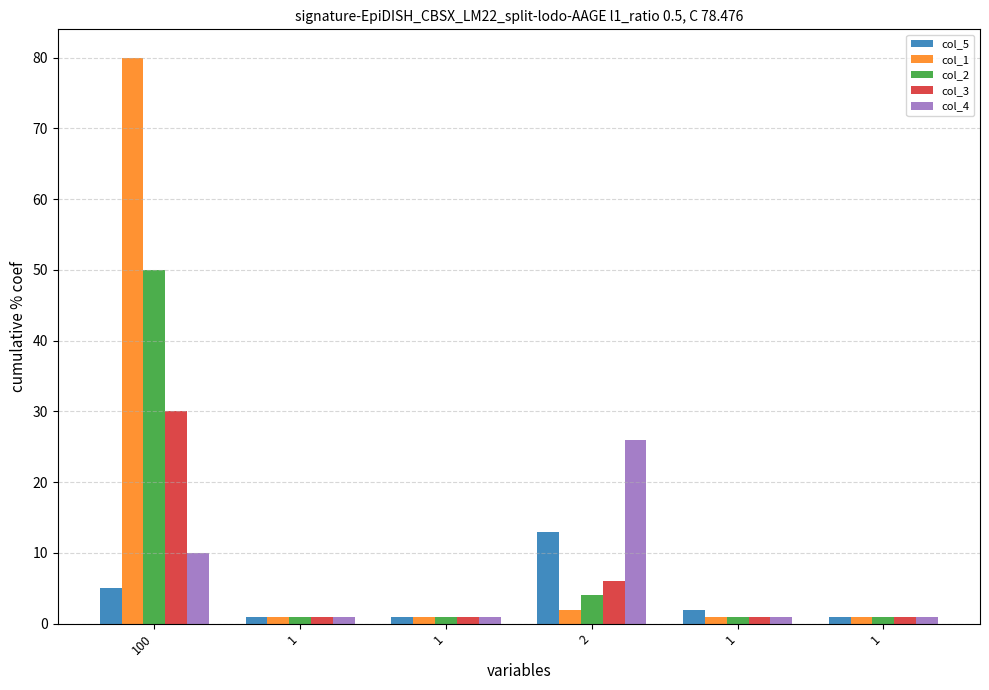

Does the chart contain any negative values?

No